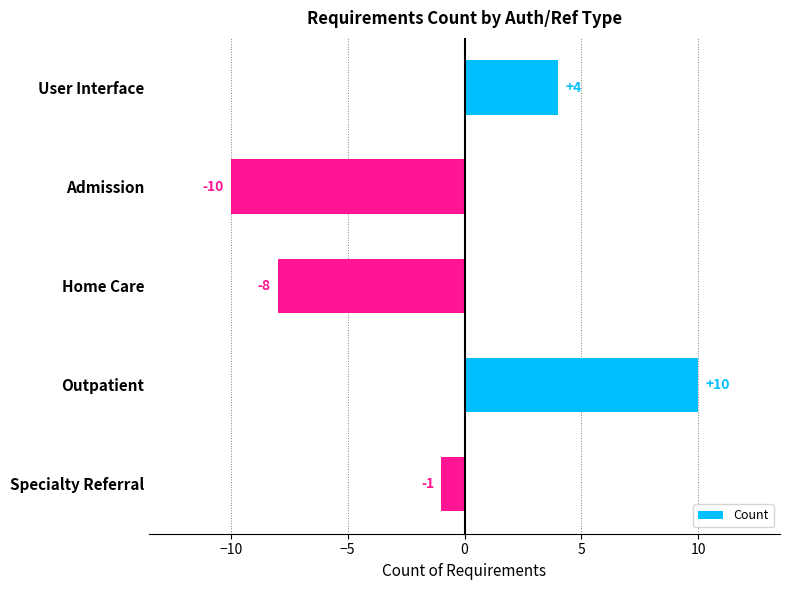

What is the label of the 4th bar from the top?

Outpatient